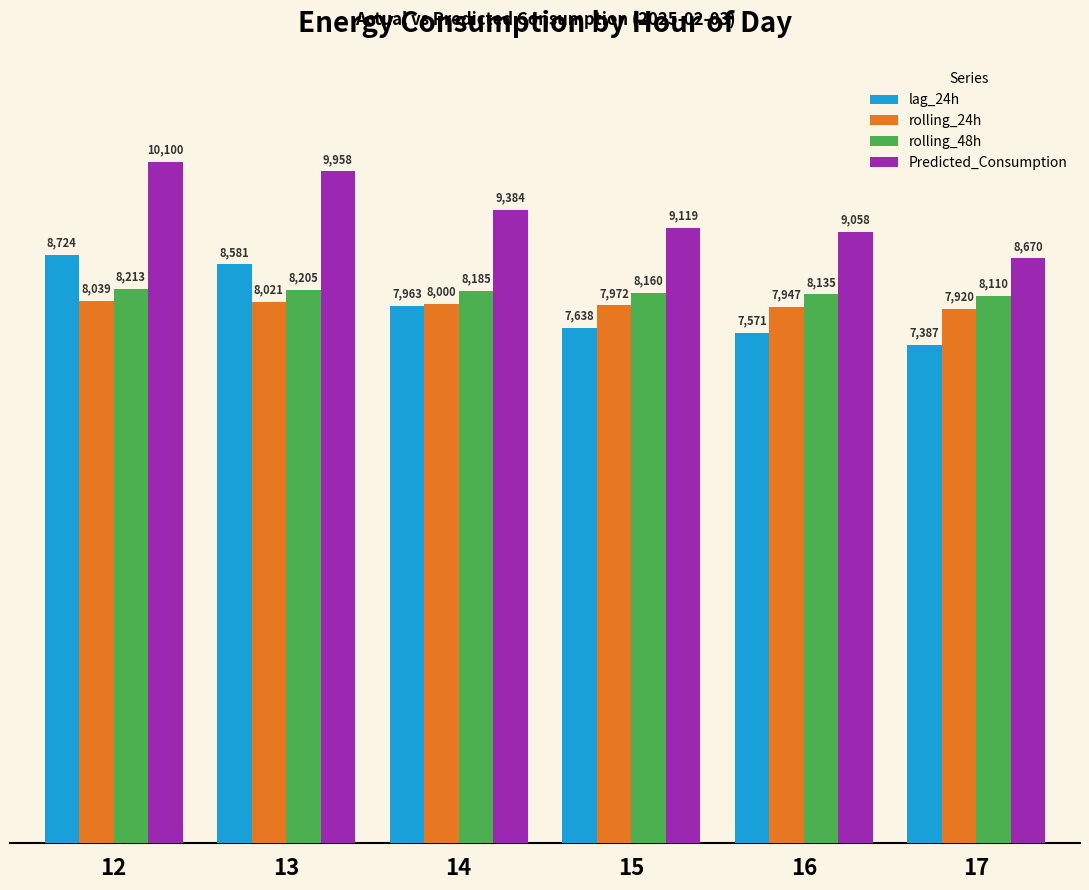

What is the highest value of the rolling_48h series?

8213.1